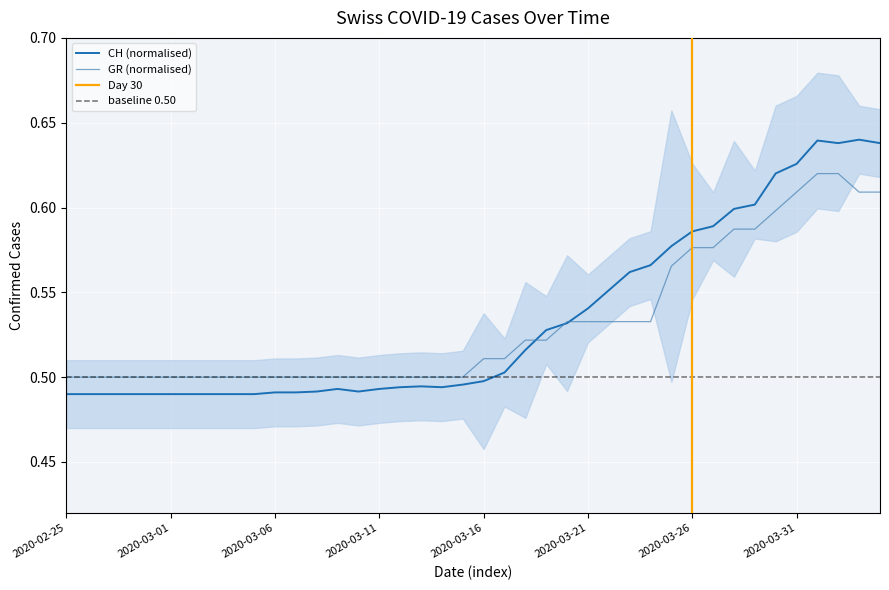

Reading right to left, list all the values displayed in this chart.

CH: 0.6	0.6	0.6	0.6	0.6	0.6	0.6	0.6	0.6	0.6	0.6	0.6	0.6	0.6	0.5	0.5	0.5	0.5	0.5	0.5	0.5	0.5	0.5	0.5	0.5	0.5	0.5	0.5	0.5	0.5	0.5	0.5	0.5	0.5	0.5	0.5	0.5	0.5	0.5	0.5
GR: 0.6	0.6	0.6	0.6	0.6	0.6	0.6	0.6	0.6	0.6	0.6	0.5	0.5	0.5	0.5	0.5	0.5	0.5	0.5	0.5	0.5	0.5	0.5	0.5	0.5	0.5	0.5	0.5	0.5	0.5	0.5	0.5	0.5	0.5	0.5	0.5	0.5	0.5	0.5	0.5